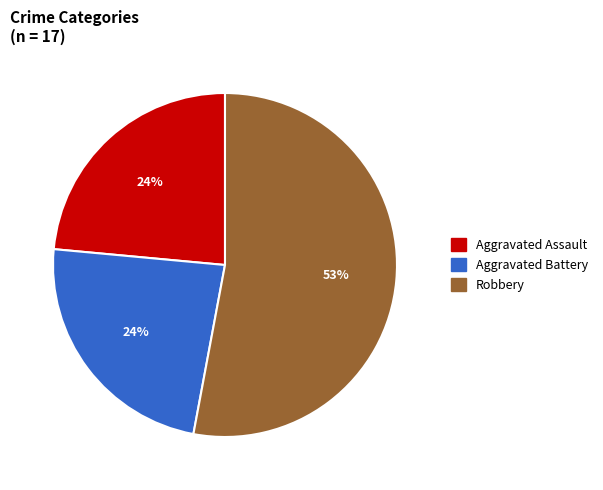

How many segments does this pie chart have?

3